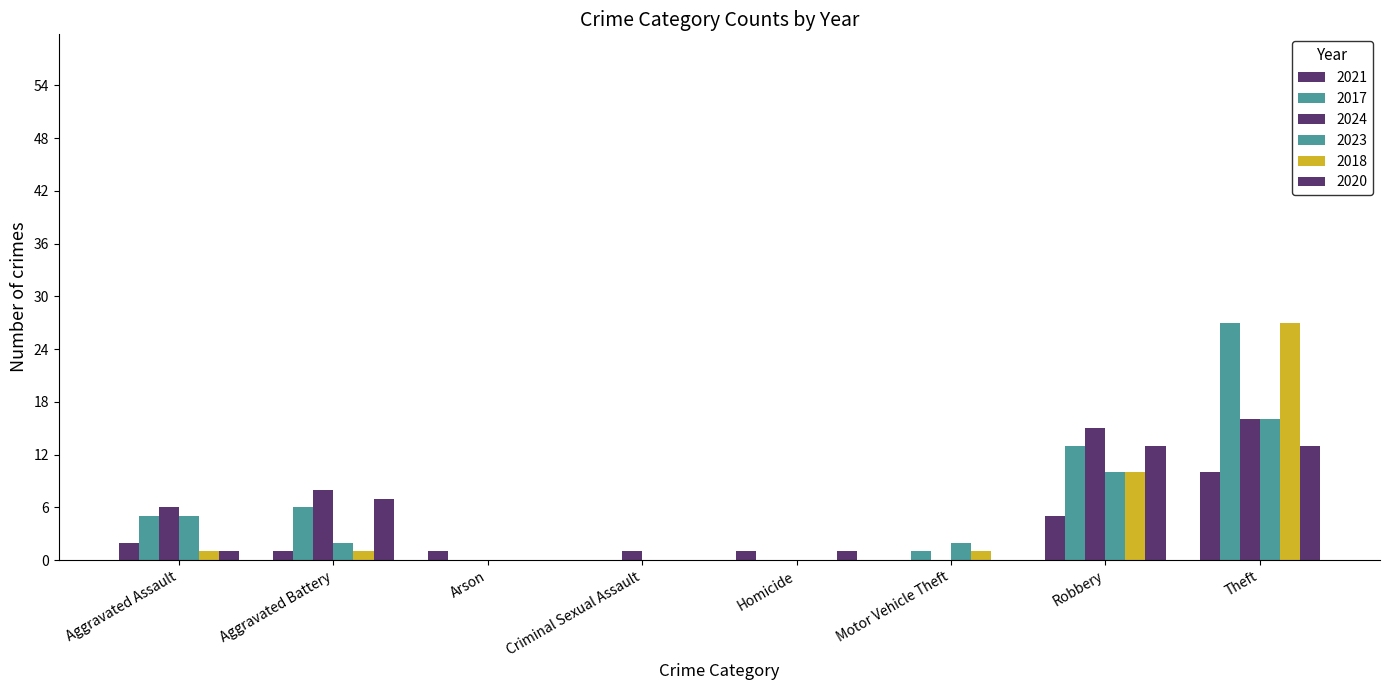

Are the bars horizontal?

No